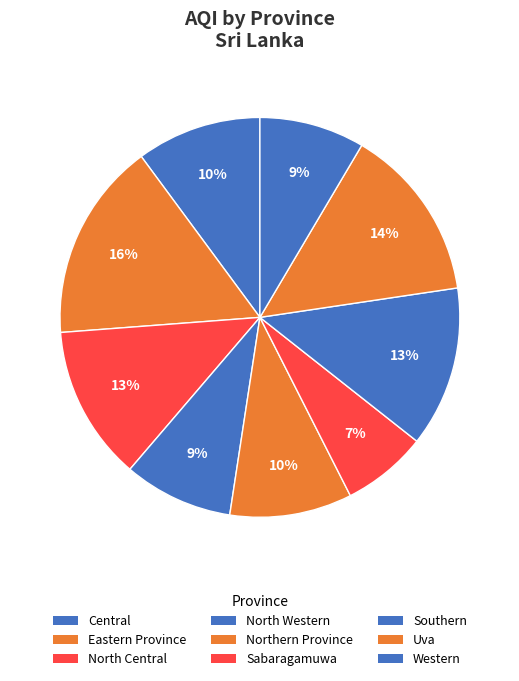

The Central slice represents 16% of the pie. True or false?

False